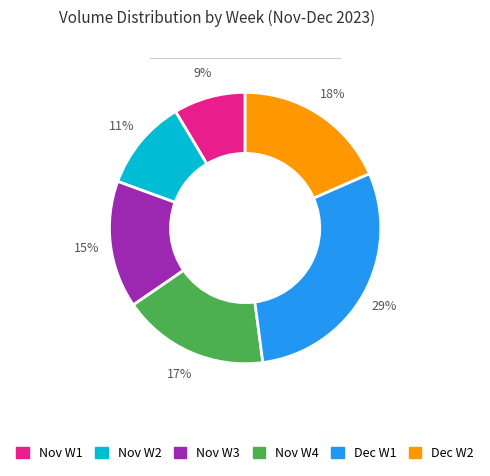

To the nearest percent, what is the average slice percentage?

17%